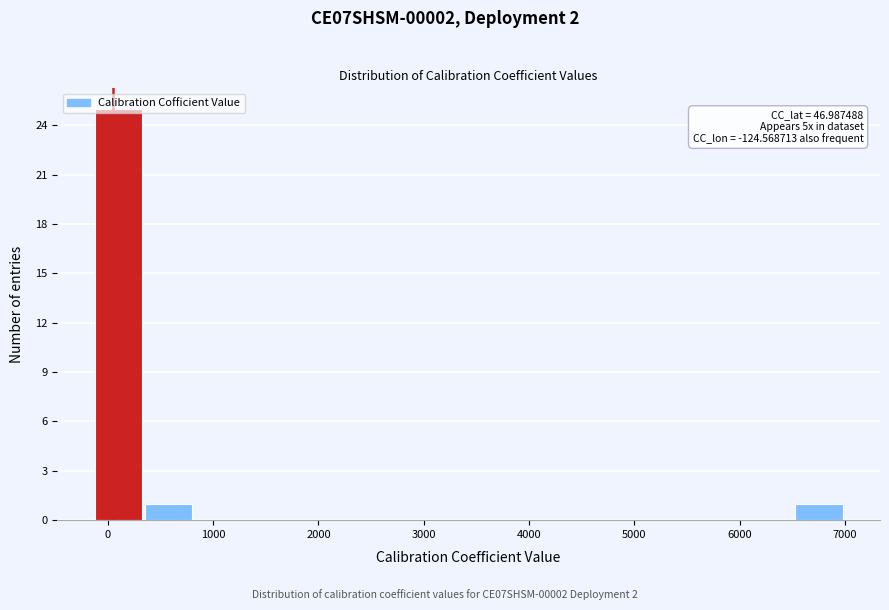

Over which range of the x-axis is the bar tallest?

-100 to 400